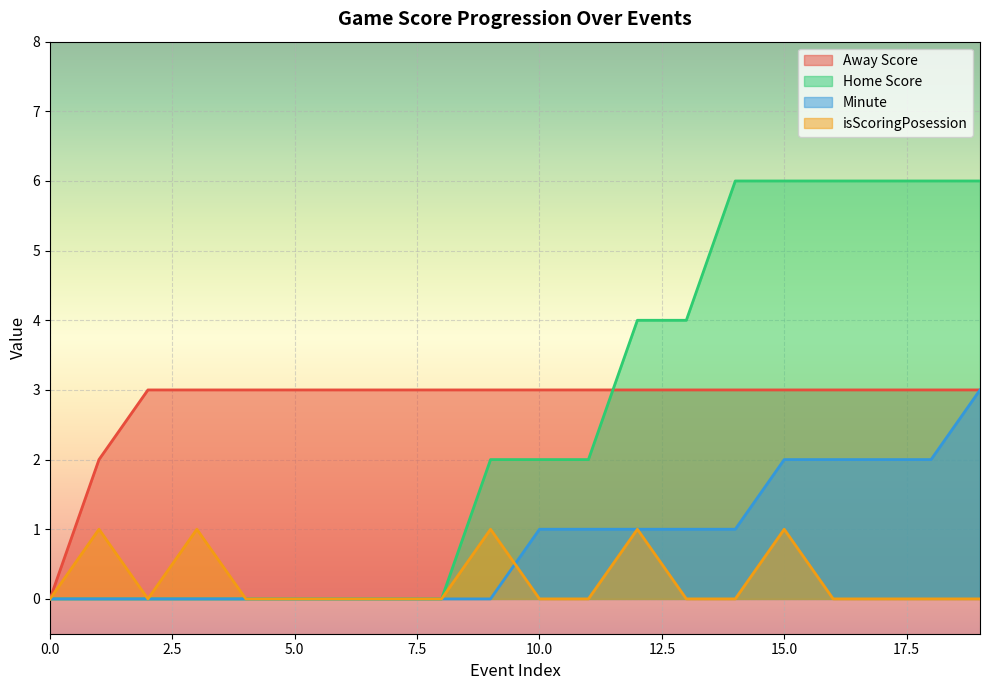

How many lines are shown in the chart?

4